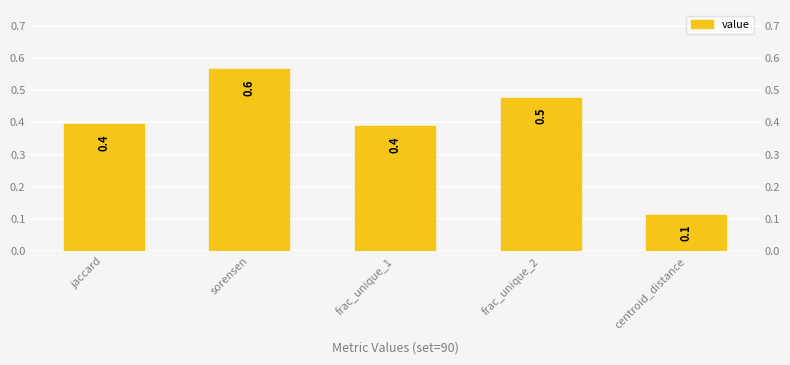

What is the maximum value shown in the chart?

0.6